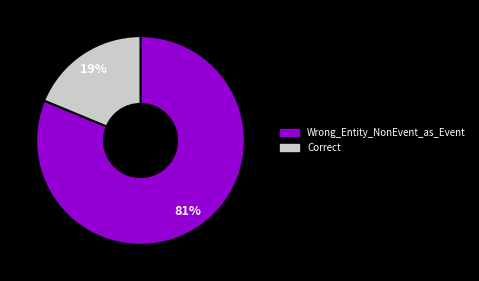

The Correct slice represents 19% of the pie. True or false?

True